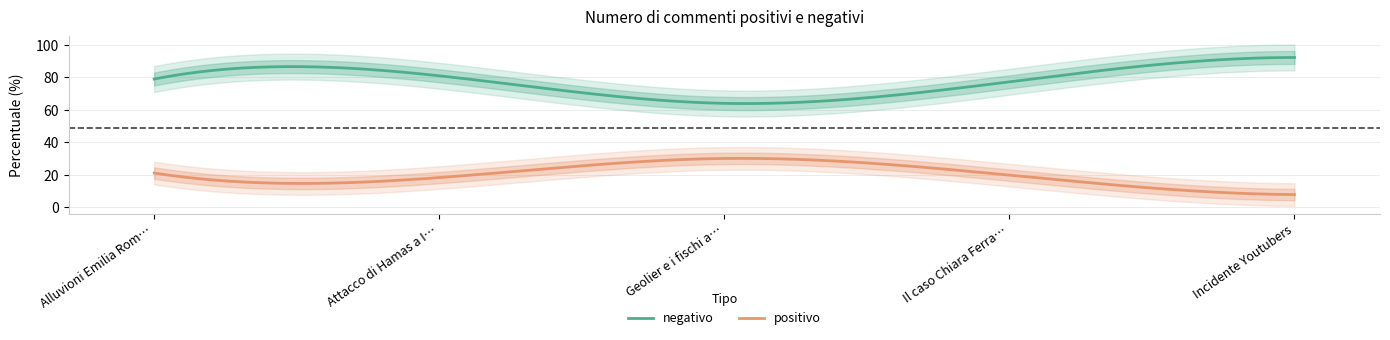

Reading left to right, what are all the values shown in this chart?

negativo: Alluvioni Emilia Romagna=79.0	Attacco di Hamas a Israele=81.0	Geolier e i fischi a Sanremo=64.0	Il caso Chiara Ferragni e Balocco=77.3	Incidente Youtubers=92.3
positivo: Alluvioni Emilia Romagna=21.0	Attacco di Hamas a Israele=18.2	Geolier e i fischi a Sanremo=30.0	Il caso Chiara Ferragni e Balocco=19.7	Incidente Youtubers=7.7